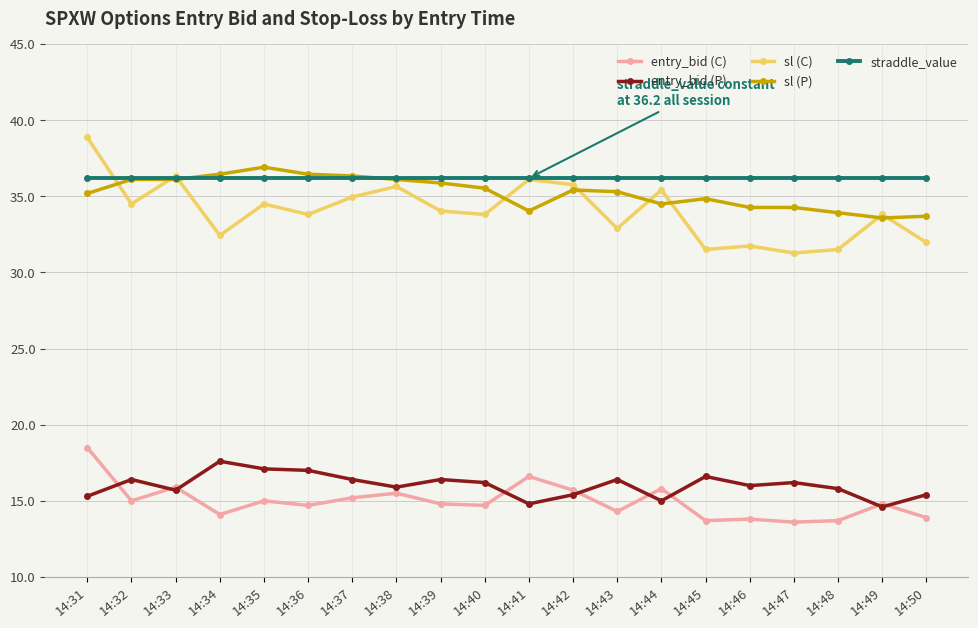

What is the value of the entry_bid (C) point at the 7th from the left?

15.2